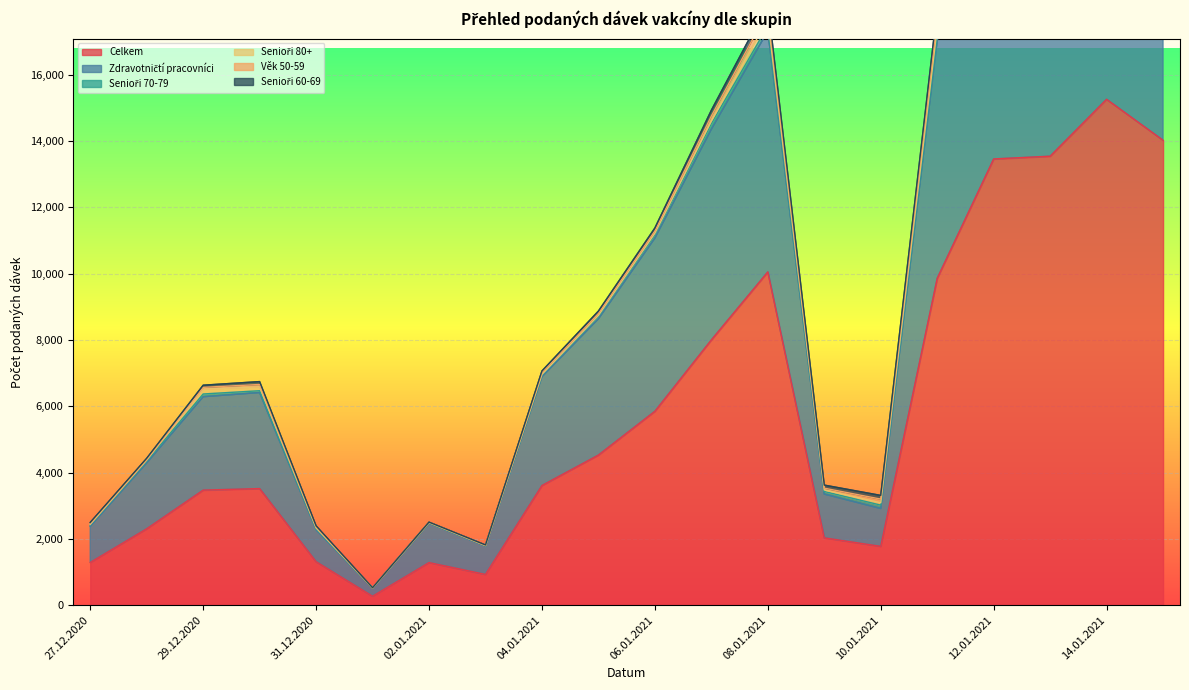

Reading left to right, extract all data points from this chart.

Celkem: 27.12.2020=1287	28.12.2020=2303	29.12.2020=3469	30.12.2020=3516	31.12.2020=1311	01.01.2021=269	02.01.2021=1284	03.01.2021=927	04.01.2021=3608	05.01.2021=4527	06.01.2021=5847	07.01.2021=7999	08.01.2021=10051	09.01.2021=2030	10.01.2021=1773	11.01.2021=9858	12.01.2021=13458	13.01.2021=13541	14.01.2021=15257	15.01.2021=14022
Zdravotničtí pracovníci: 27.12.2020=1093	28.12.2020=1989	29.12.2020=2818	30.12.2020=2897	31.12.2020=967	01.01.2021=245	02.01.2021=1189	03.01.2021=858	04.01.2021=3285	05.01.2021=4110	06.01.2021=5225	07.01.2021=6358	08.01.2021=7270	09.01.2021=1321	10.01.2021=1143	11.01.2021=7175	12.01.2021=8354	13.01.2021=7334	14.01.2021=7819	15.01.2021=6834
Senioři 70-79: 27.12.2020=42	28.12.2020=52	29.12.2020=82	30.12.2020=54	31.12.2020=29	01.01.2021=4	02.01.2021=9	03.01.2021=10	04.01.2021=47	05.01.2021=70	06.01.2021=106	07.01.2021=167	08.01.2021=148	09.01.2021=77	10.01.2021=101	11.01.2021=147	12.01.2021=293	13.01.2021=502	14.01.2021=514	15.01.2021=441
Senioři 80+: 27.12.2020=14	28.12.2020=32	29.12.2020=146	30.12.2020=117	31.12.2020=23	01.01.2021=1	02.01.2021=7	03.01.2021=3	04.01.2021=20	05.01.2021=34	06.01.2021=42	07.01.2021=74	08.01.2021=209	09.01.2021=46	10.01.2021=70	11.01.2021=237	12.01.2021=611	13.01.2021=573	14.01.2021=787	15.01.2021=1004
Věk 50-59: 27.12.2020=25	28.12.2020=14	29.12.2020=54	30.12.2020=72	31.12.2020=30	01.01.2021=2	02.01.2021=9	03.01.2021=6	04.01.2021=54	05.01.2021=58	06.01.2021=69	07.01.2021=156	08.01.2021=245	09.01.2021=54	10.01.2021=113	11.01.2021=304	12.01.2021=427	13.01.2021=571	14.01.2021=507	15.01.2021=484
Senioři 60-69: 27.12.2020=33	28.12.2020=39	29.12.2020=65	30.12.2020=87	31.12.2020=32	01.01.2021=4	02.01.2021=6	03.01.2021=11	04.01.2021=50	05.01.2021=71	06.01.2021=87	07.01.2021=173	08.01.2021=213	09.01.2021=93	10.01.2021=110	11.01.2021=252	12.01.2021=400	13.01.2021=484	14.01.2021=442	15.01.2021=411